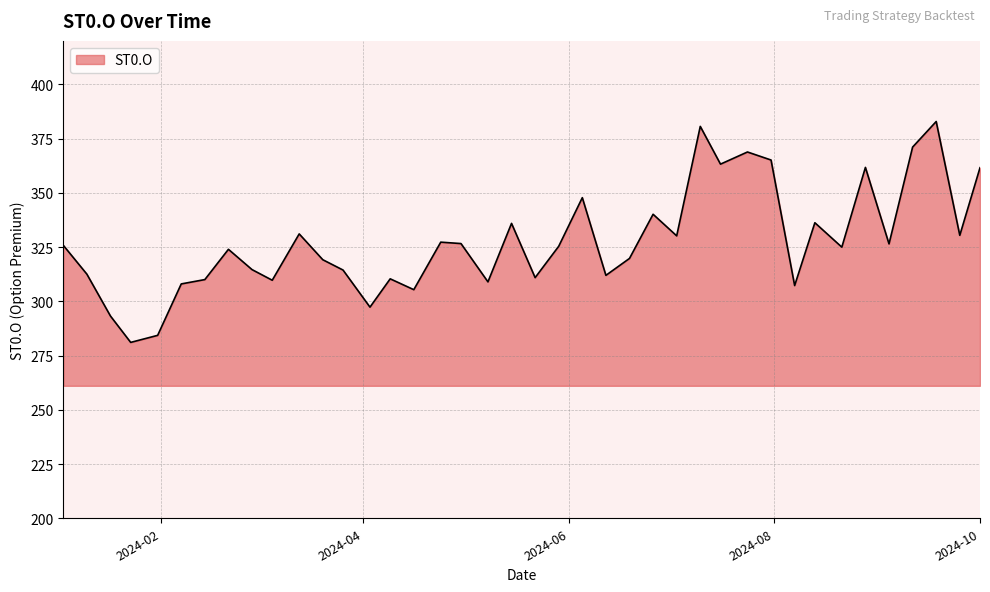

What is the difference between the maximum and minimum values?

101.8